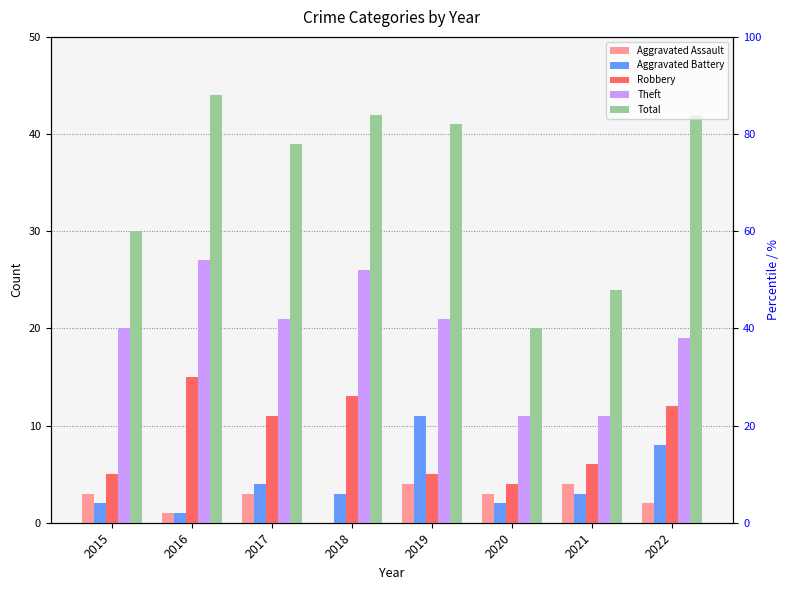

Which series has the largest total across all categories?

Total